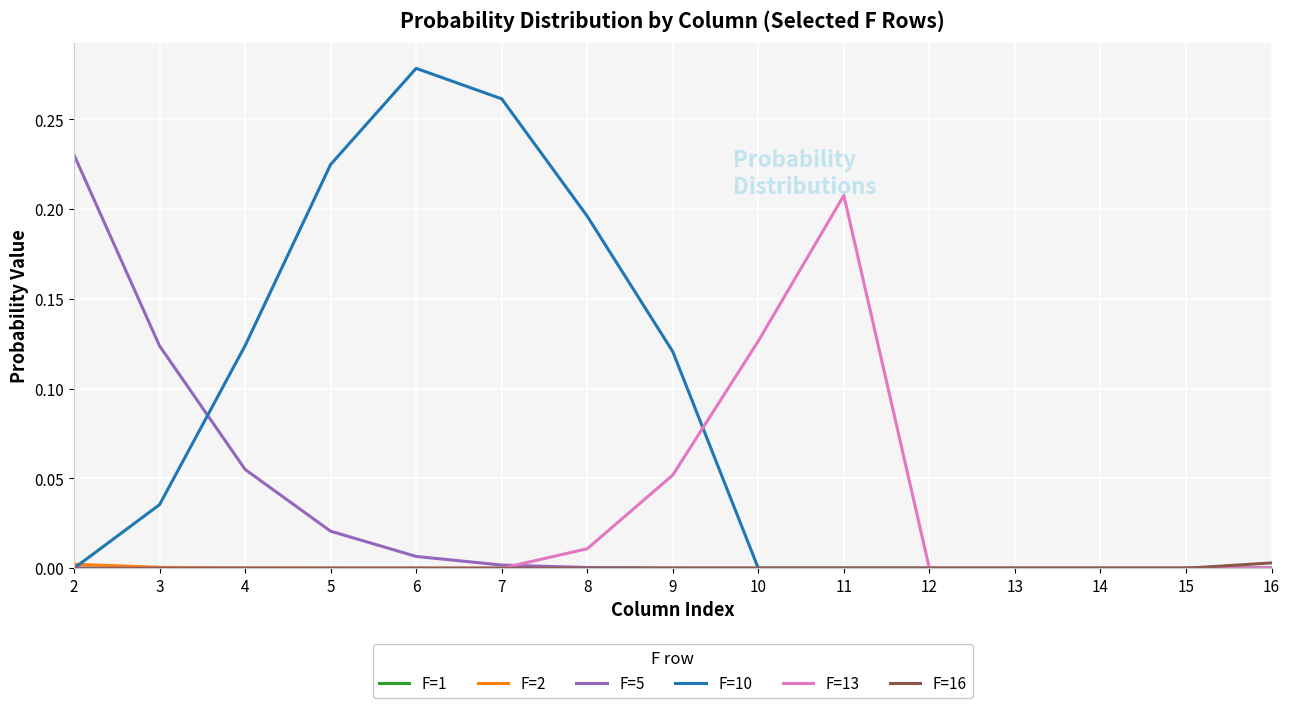

How many lines are shown in the chart?

6